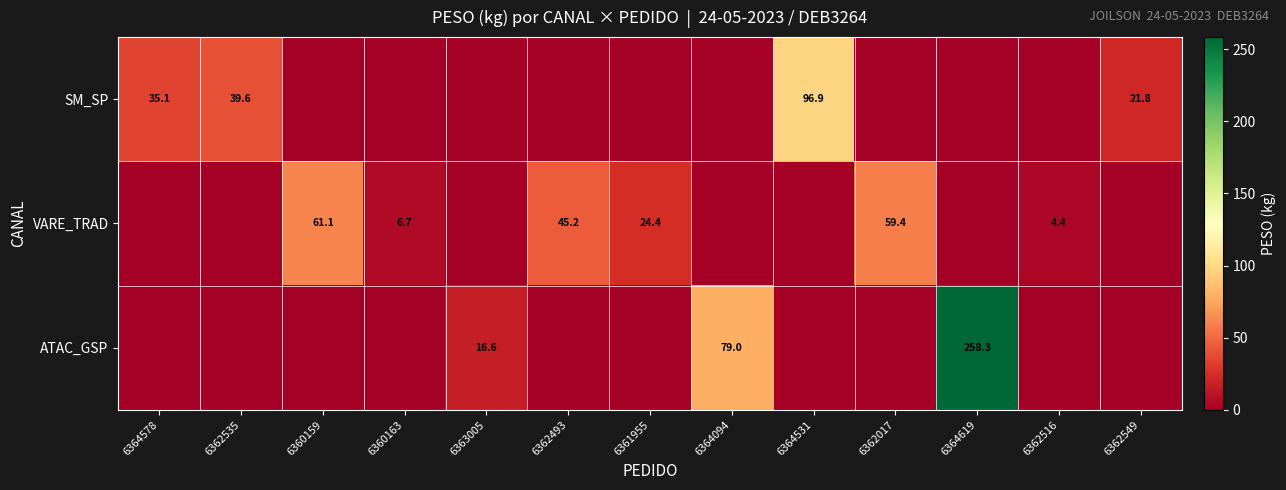

Which label corresponds to the largest value in the chart?

6364619